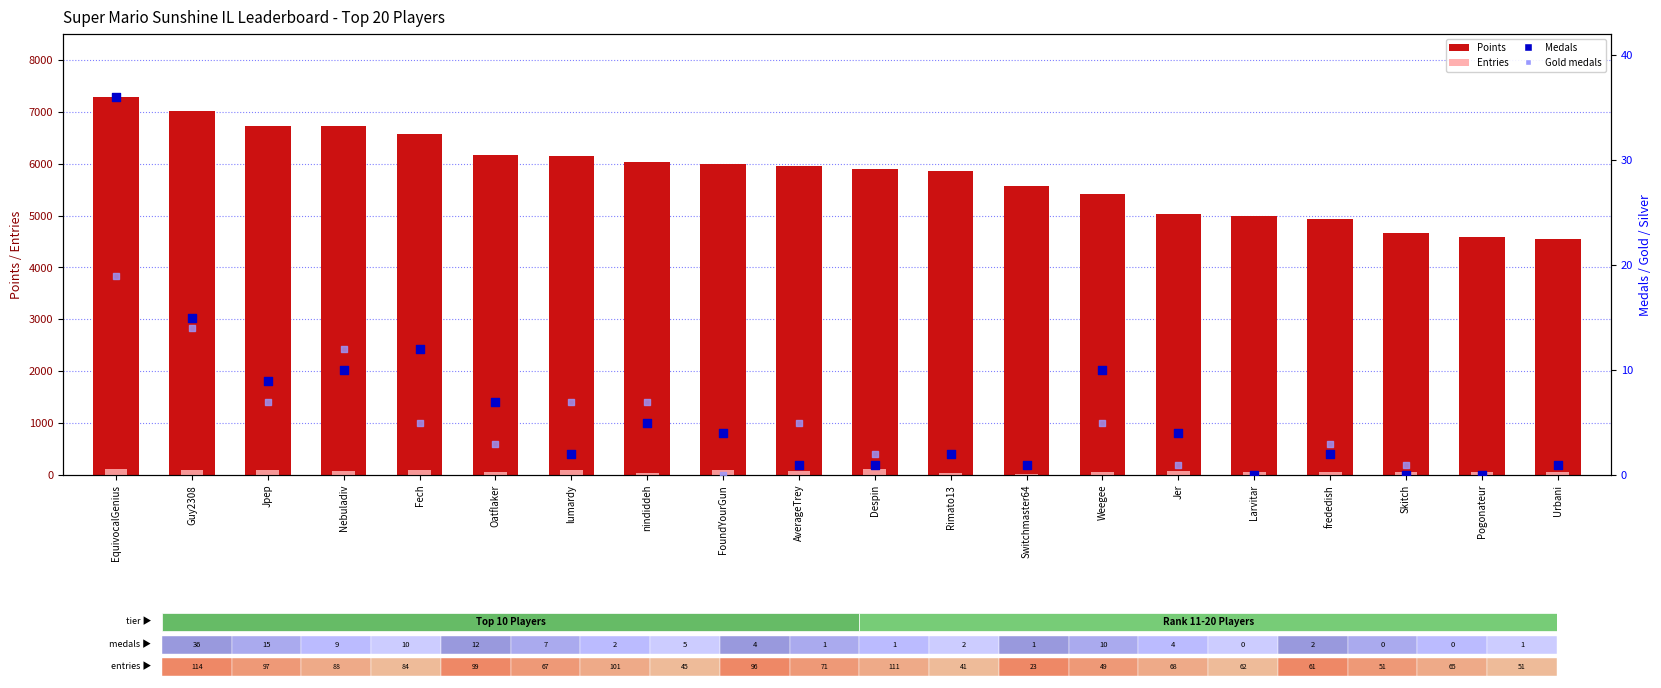

What is the total value across all series at Larvitar?

5051